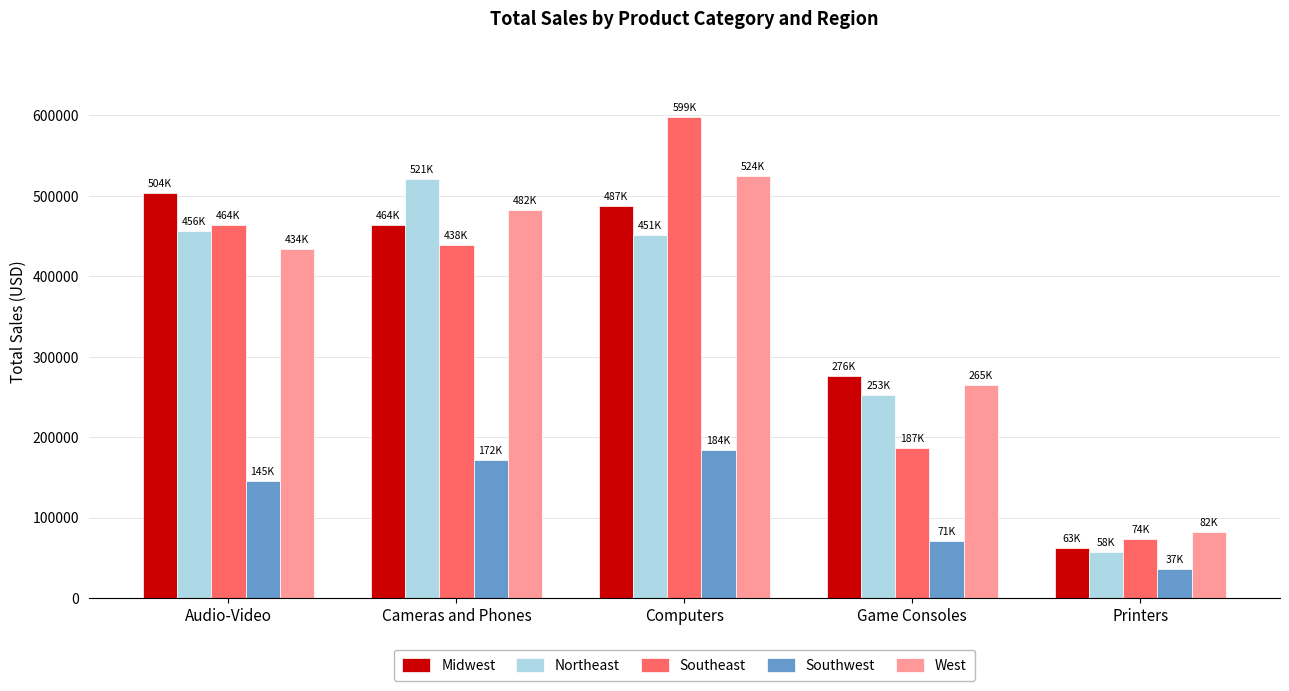

What is the total value across all series at Computers?

2245934.4